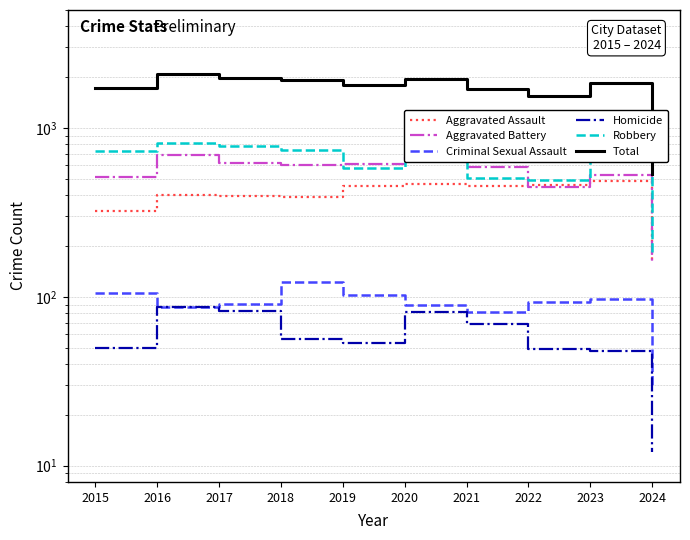

Is the value of Homicide at 2015 greater than the value of Robbery at 2018?

No